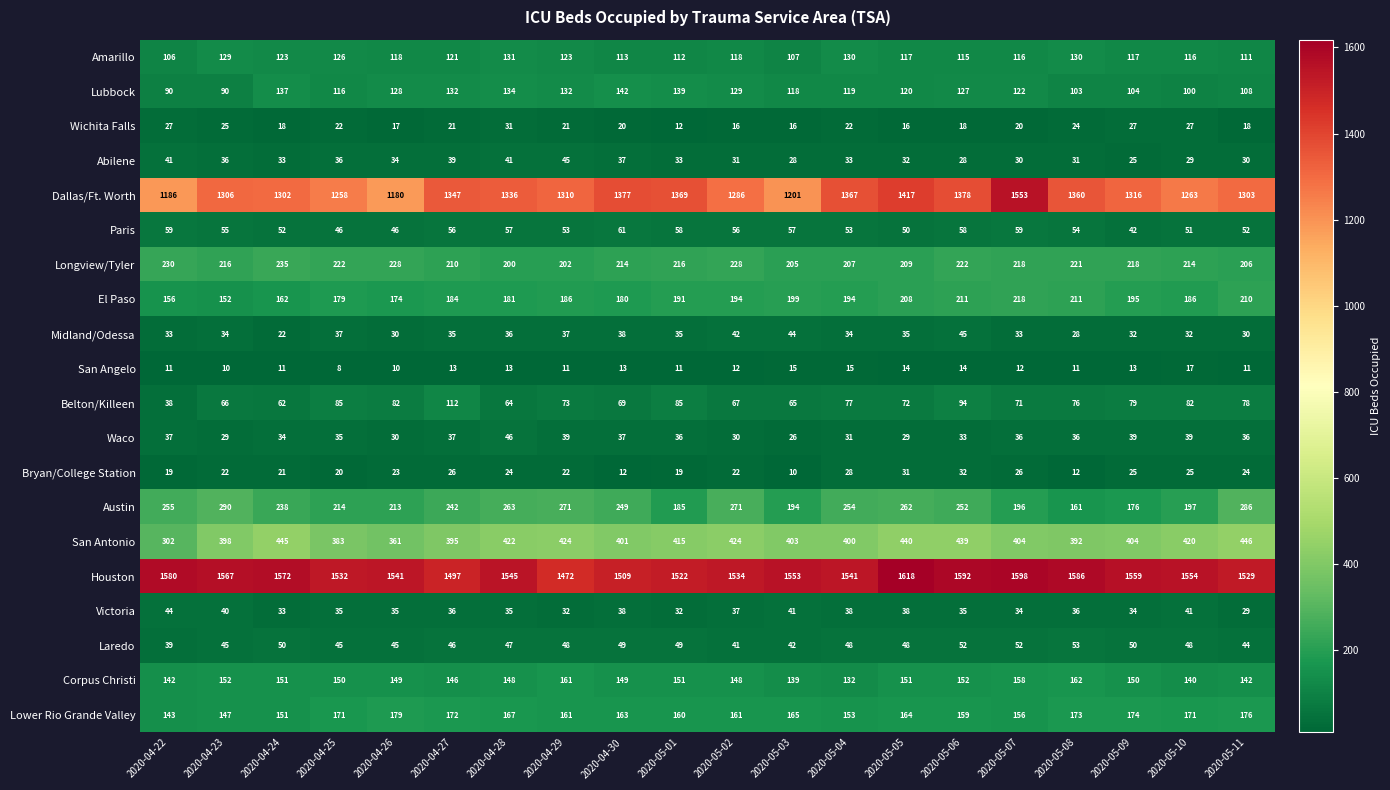

What is the difference between the maximum and second lowest values in the El Paso series?

62